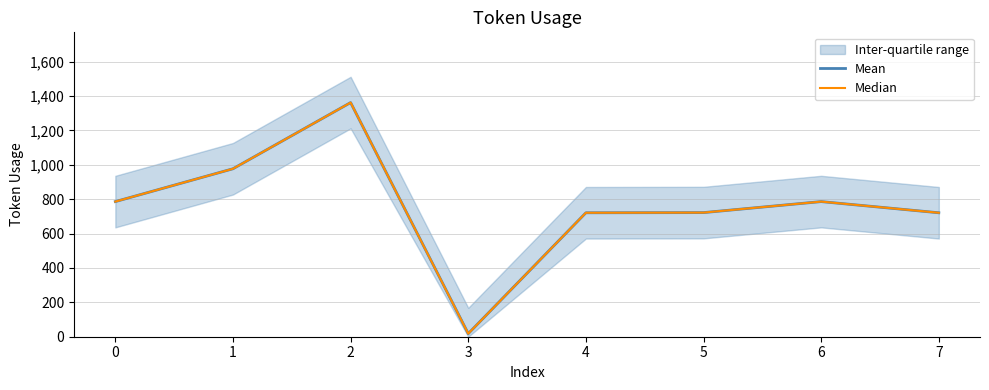

Which series has the largest total across all categories?

Mean